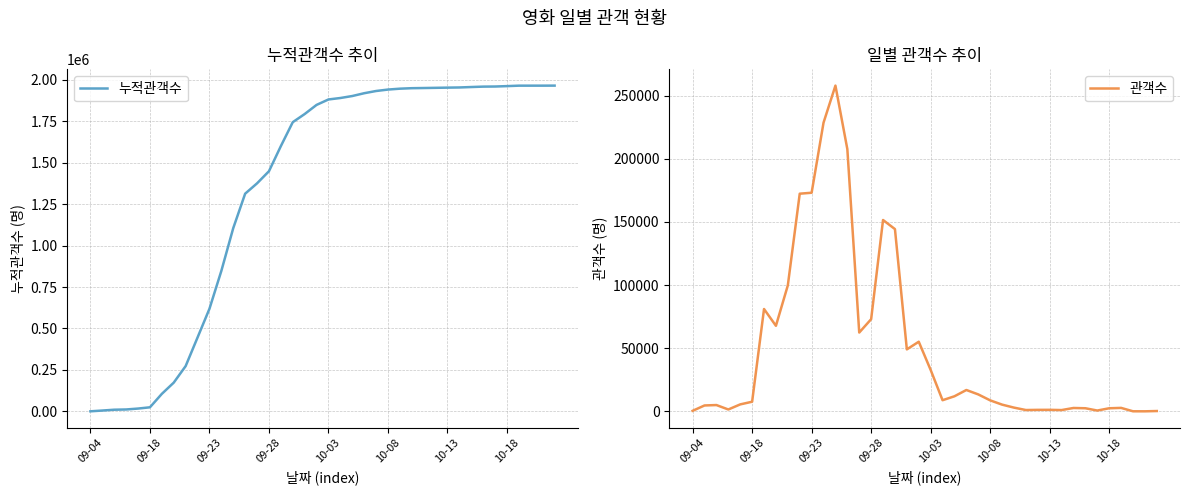

At which label does 누적관객수 first exceed 1880917?

21